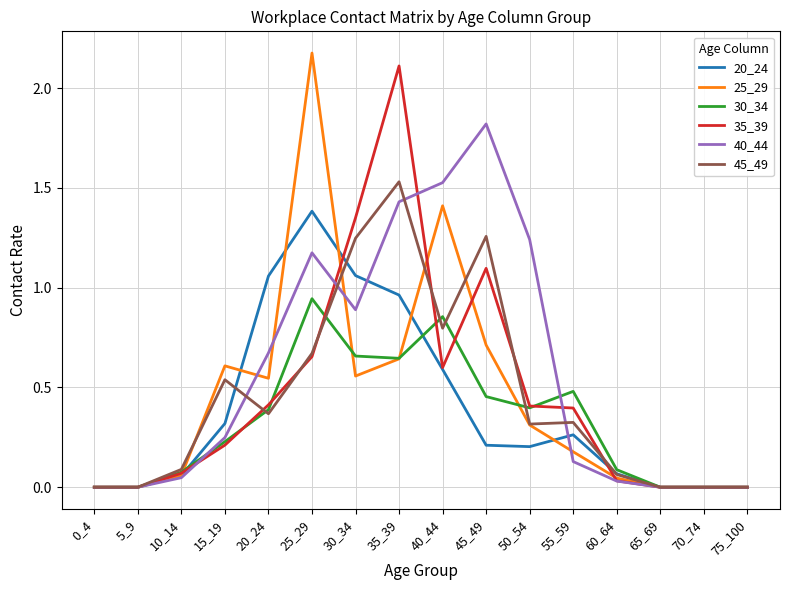

Which series has the largest total across all categories?

40_44